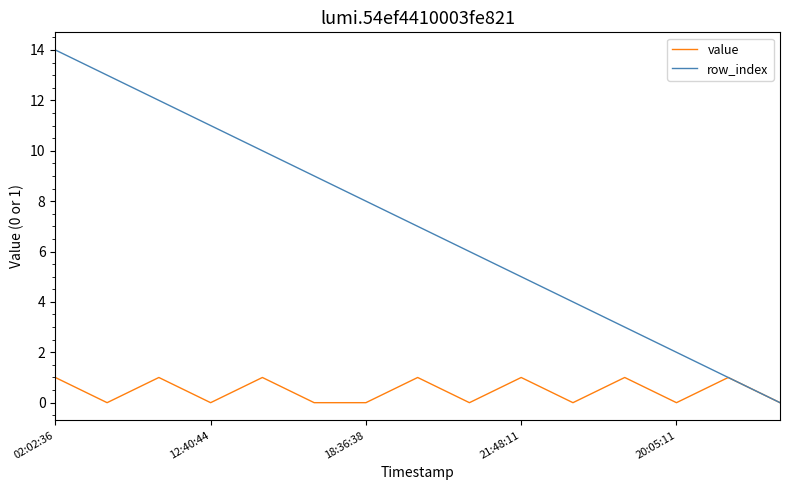

What is the maximum value shown in the chart?

14